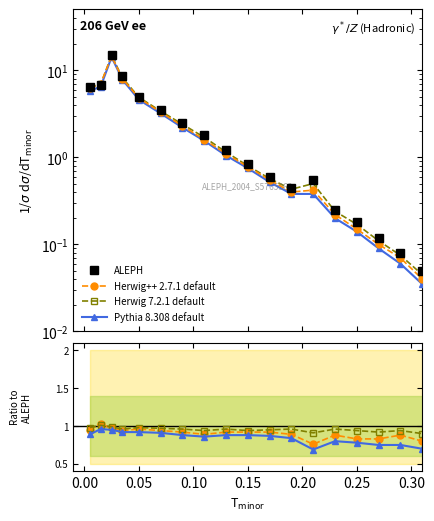

Rank the series by their maximum value, from lowest to highest.

Pythia 8.308 default, Herwig 7.2.1 default, Herwig++ 2.7.1 default, ALEPH